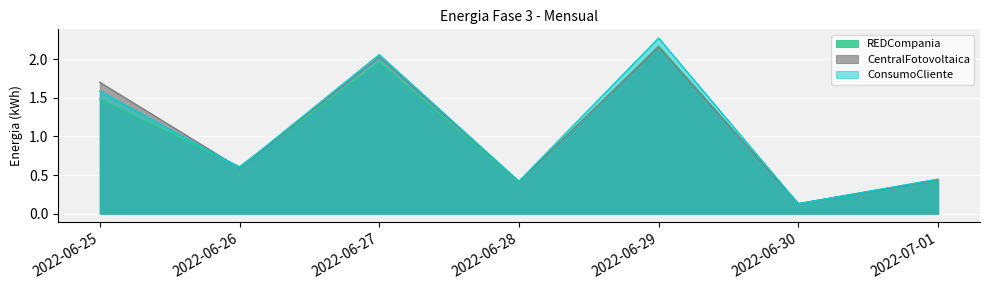

Does the chart display data point markers on the line(s)?

No